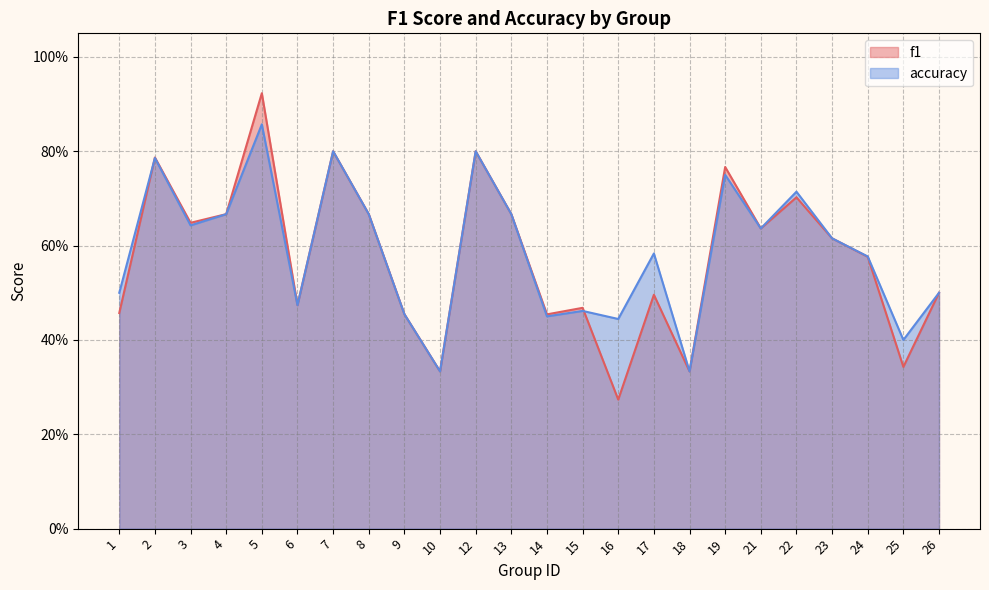

What is the total value across all series at 18?

0.7